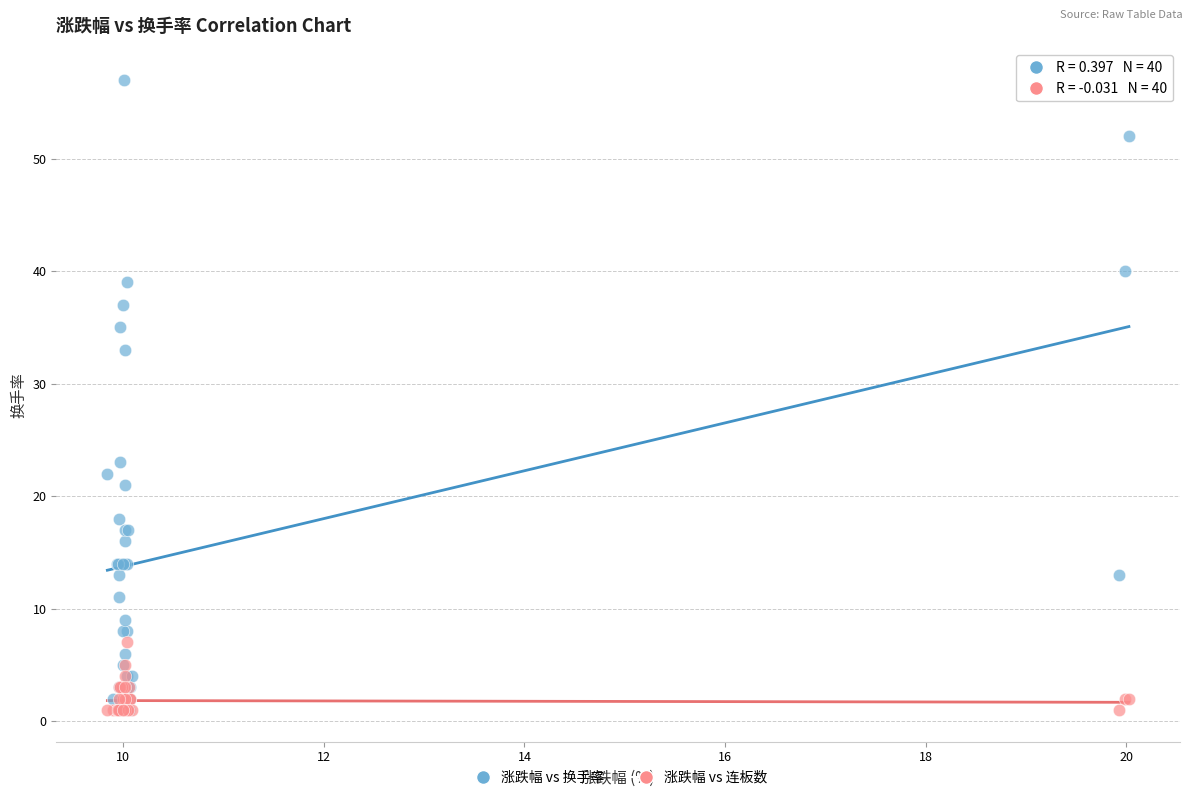

In the 涨跌幅 vs 换手率 series, what Y value is closest to 29?

33